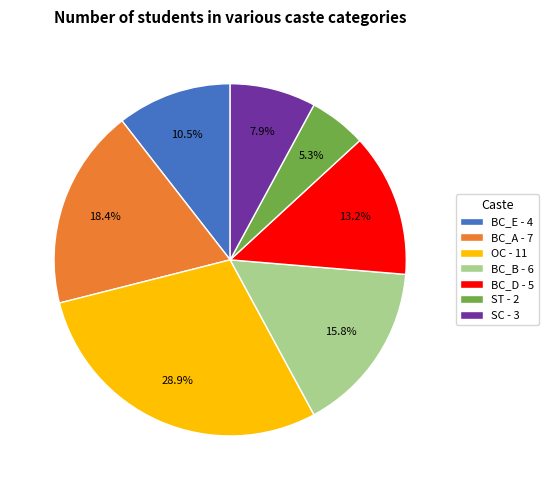

Is there any slice that represents more than half of the pie?

No